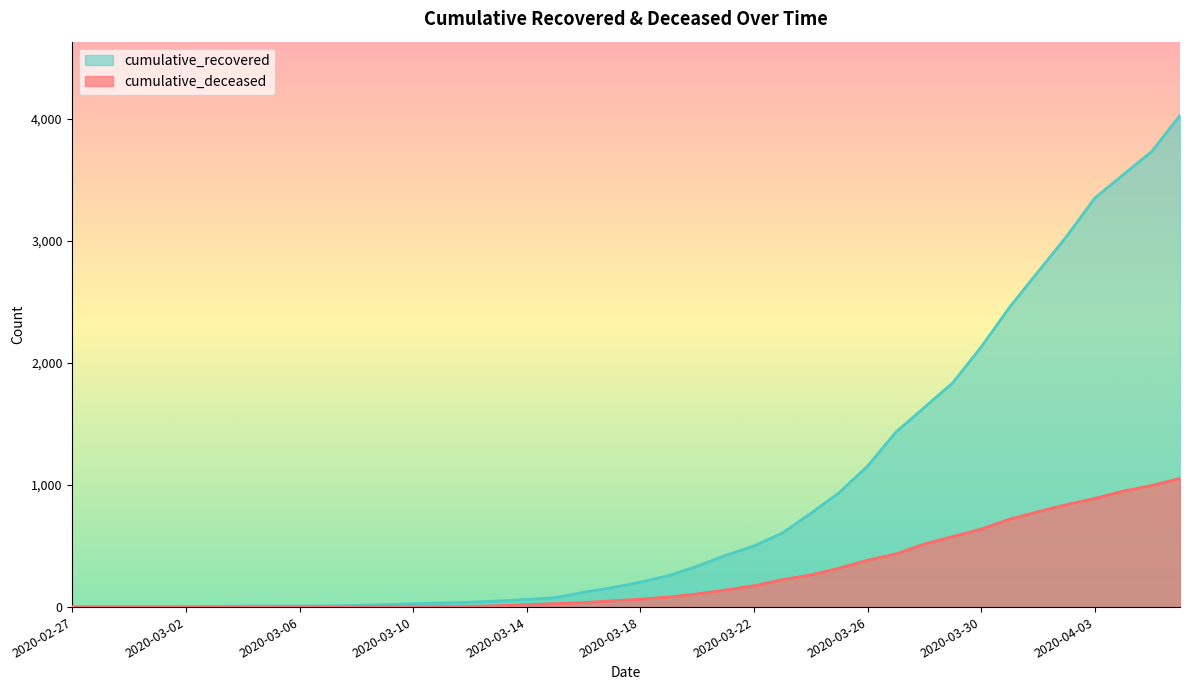

Which category has the highest value in the cumulative_recovered series?

2020-04-06